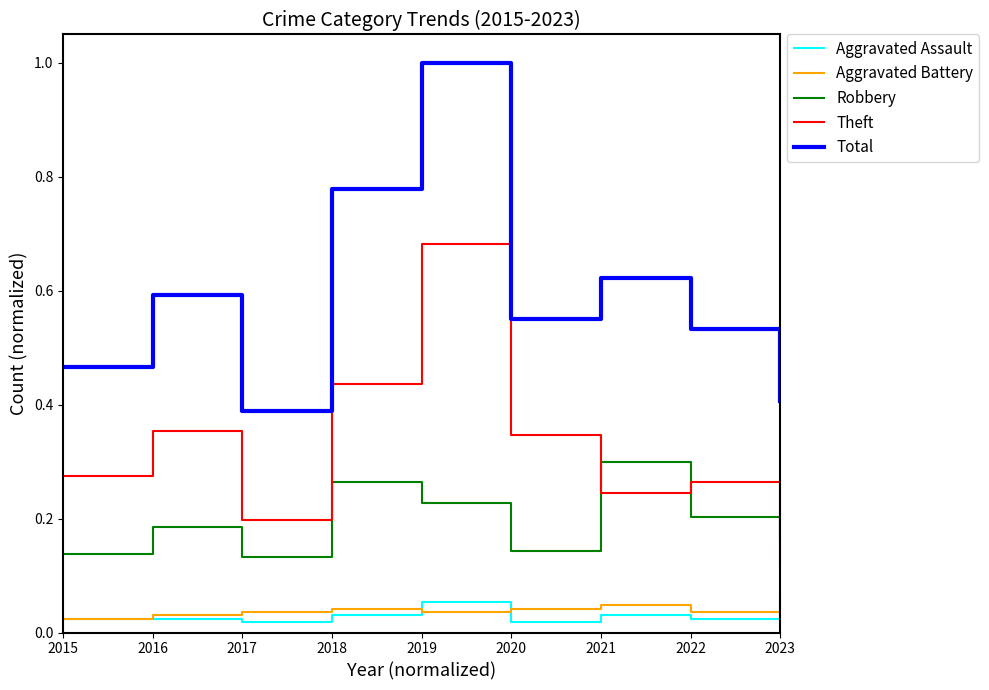

What is the maximum value for Total?

1.0